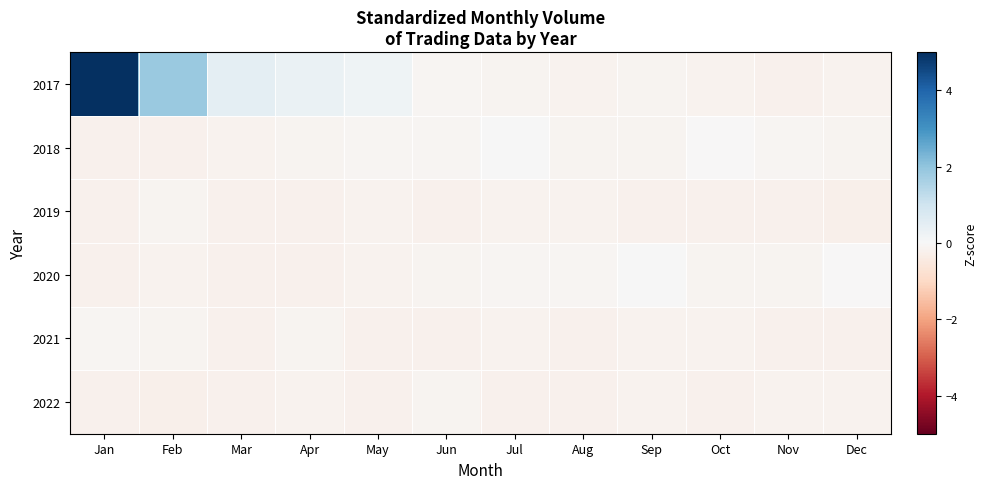

What is the maximum value shown in the chart?

8.1